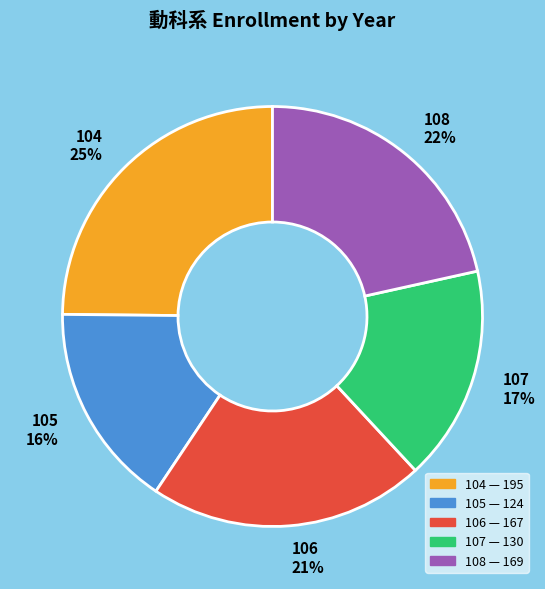

To the nearest percent, what portion does 105 represent?

16%